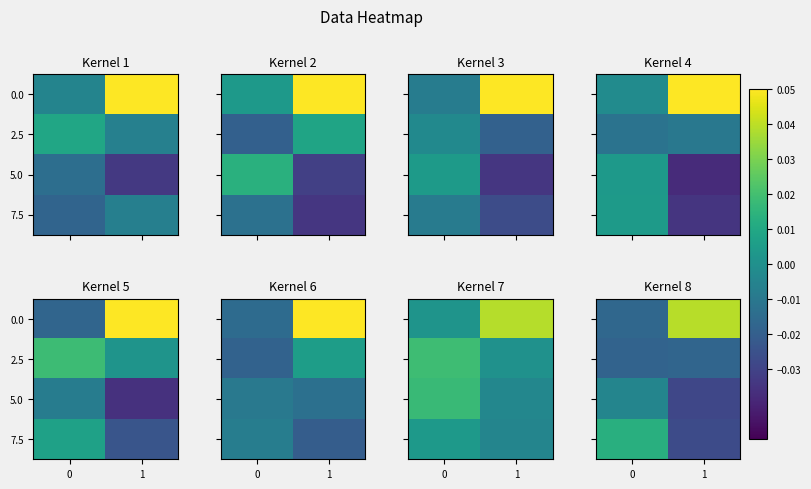

How many values in 7.5 are below zero?

1